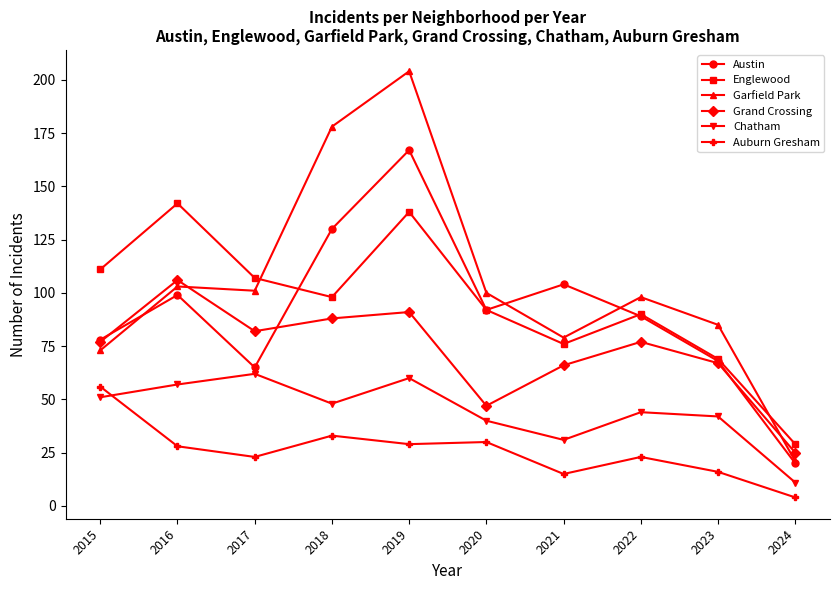

Is it true that Grand Crossing equals 25 at 2024?

True